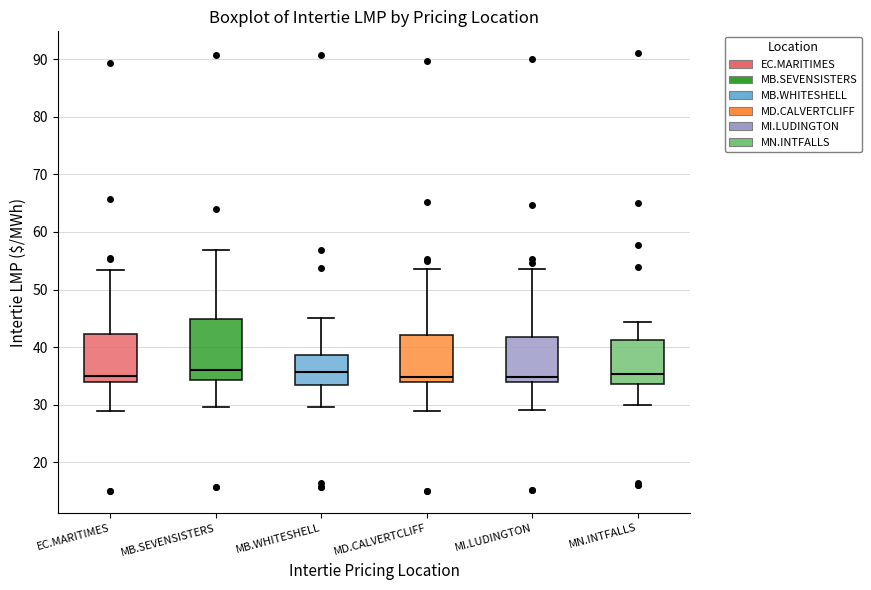

Reading left to right, read every box against the y-axis: the position of its median line, the range the box covers, and the ends of its whiskers. The values are not printed on the chart, so give them approximately, as read against the axis.

EC.MARITIMES: median 35, box 34 to 42, whiskers 29 to 53
MB.SEVENSISTERS: median 36, box 34 to 45, whiskers 30 to 57
MB.WHITESHELL: median 36, box 33 to 39, whiskers 30 to 45
MD.CALVERTCLIFF: median 35, box 34 to 42, whiskers 29 to 54
MI.LUDINGTON: median 35, box 34 to 42, whiskers 29 to 54
MN.INTFALLS: median 35, box 34 to 41, whiskers 30 to 44